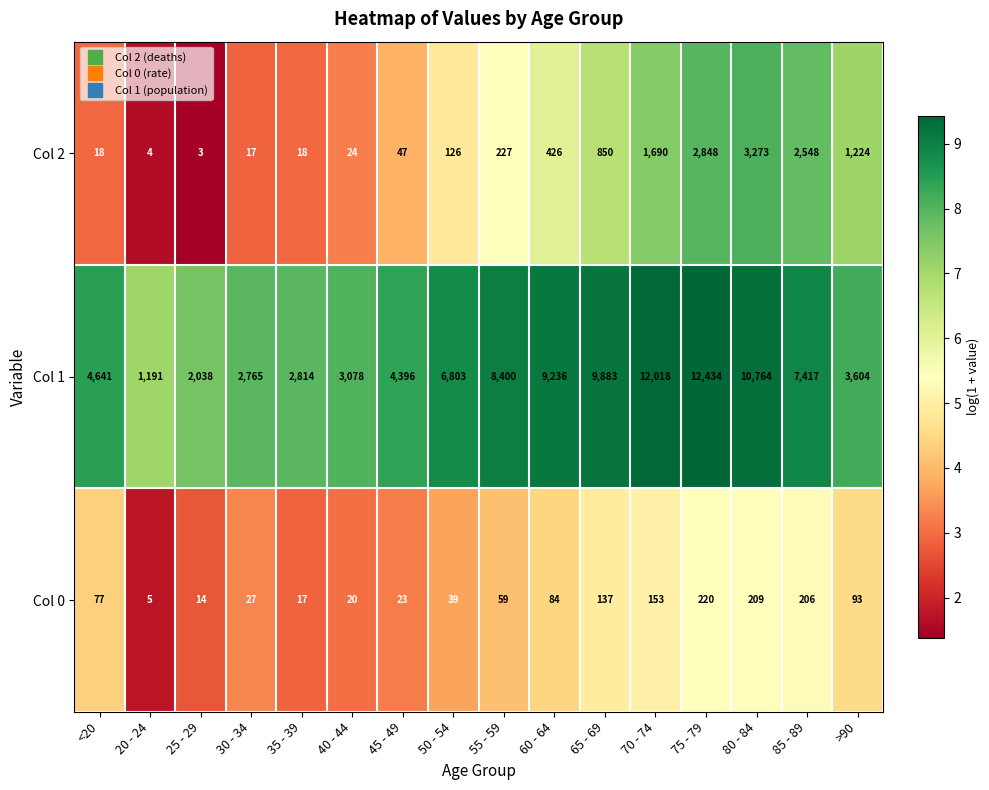

At which label does Col 2 reach its minimum?

25 - 29